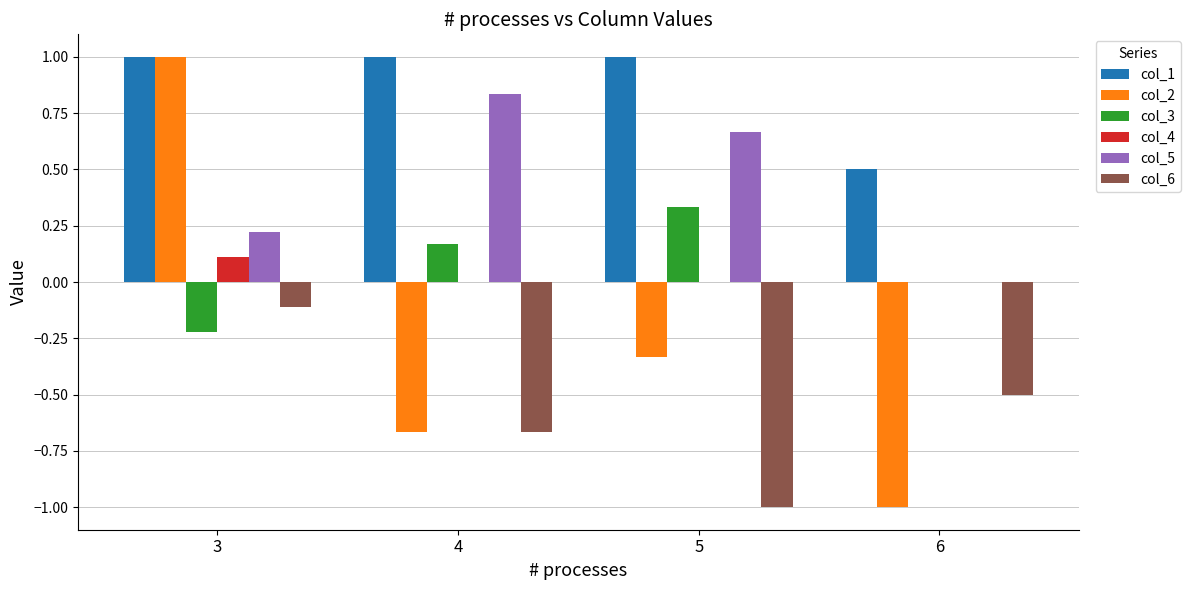

What is the maximum value for col_1?

1.0